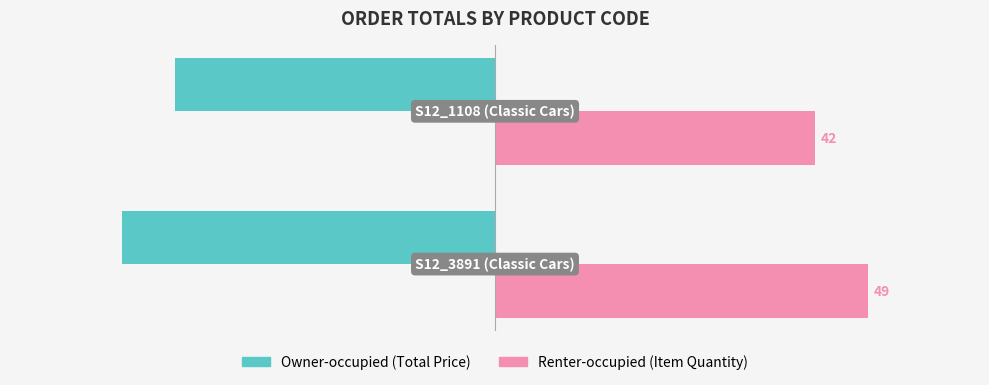

Count the number of data series in this chart.

2